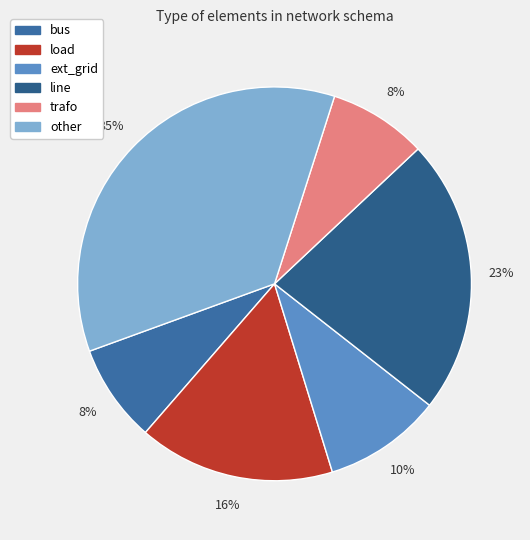

Count the number of slices in the pie.

6